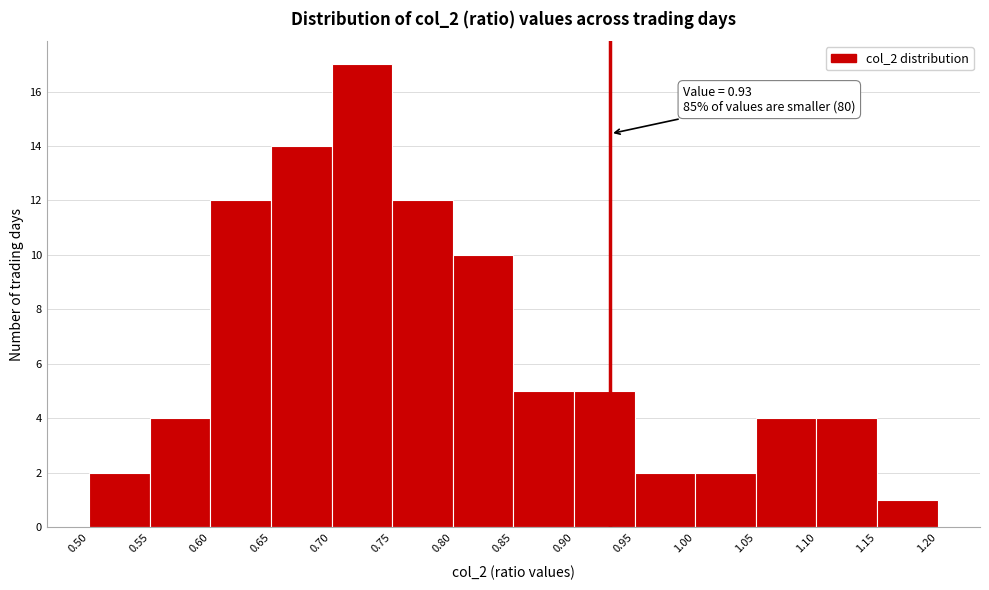

Which range on the x-axis has the tallest bar?

0.70 to 0.75